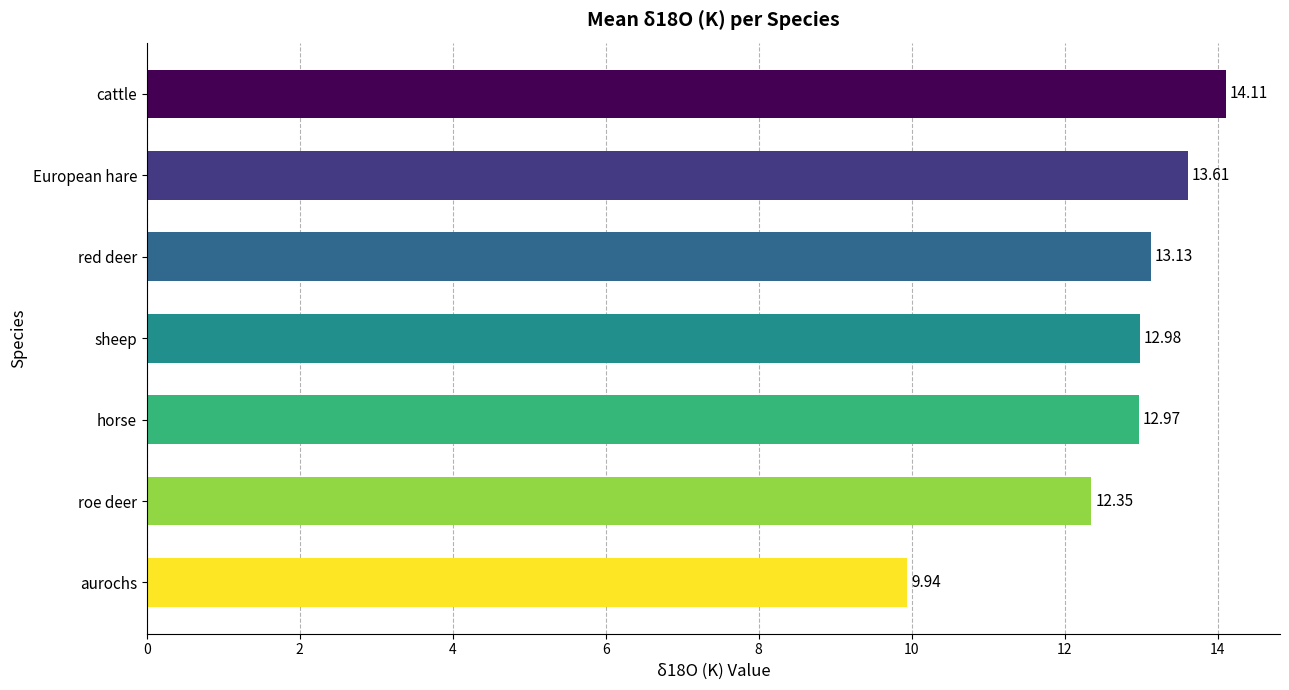

What is the ratio of the value at cattle to the value at sheep?

1.1